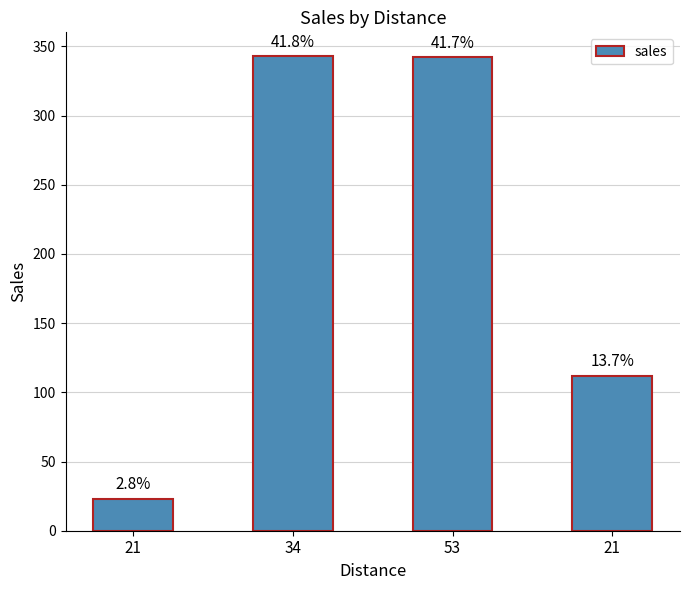

Reading left to right, extract all data points from this chart.

21=23	34=343	53=342	21=112